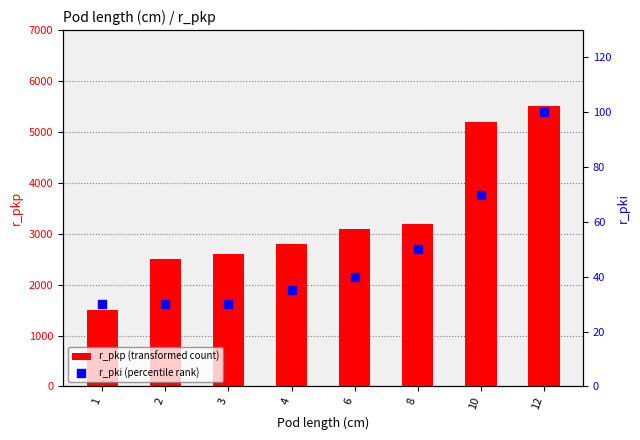

Which series has the largest total across all categories?

r_pkp (transformed count)